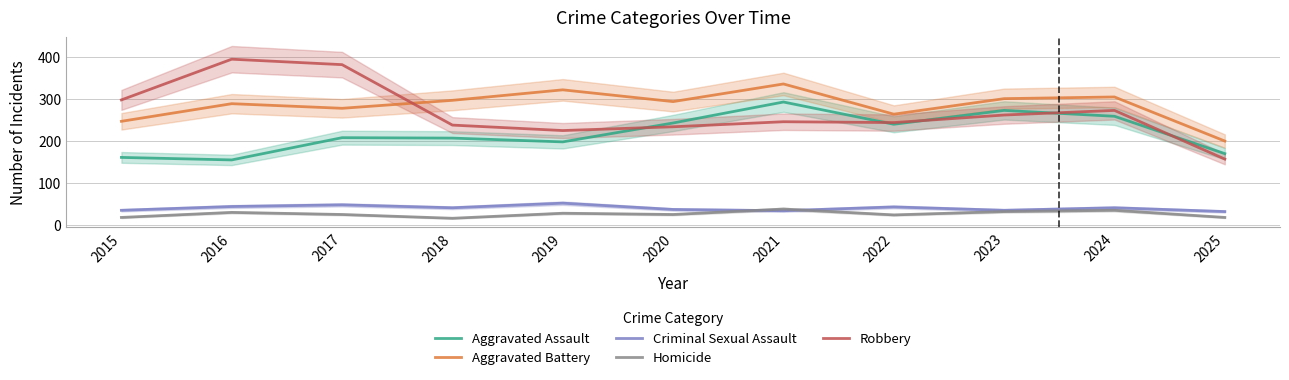

True or false: Homicide has a value of 28 at 2015.

False